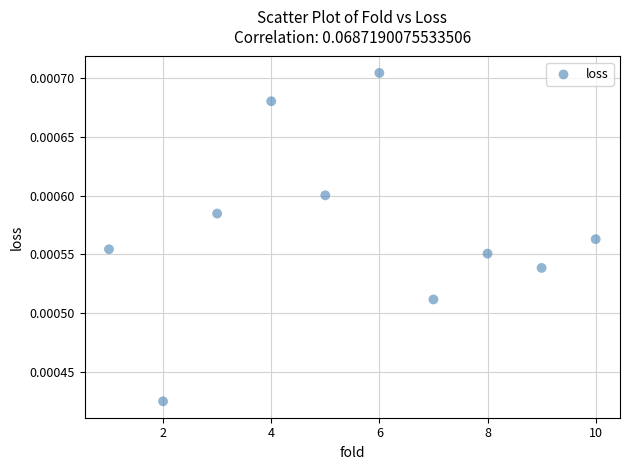

What is the average X value?

5.5